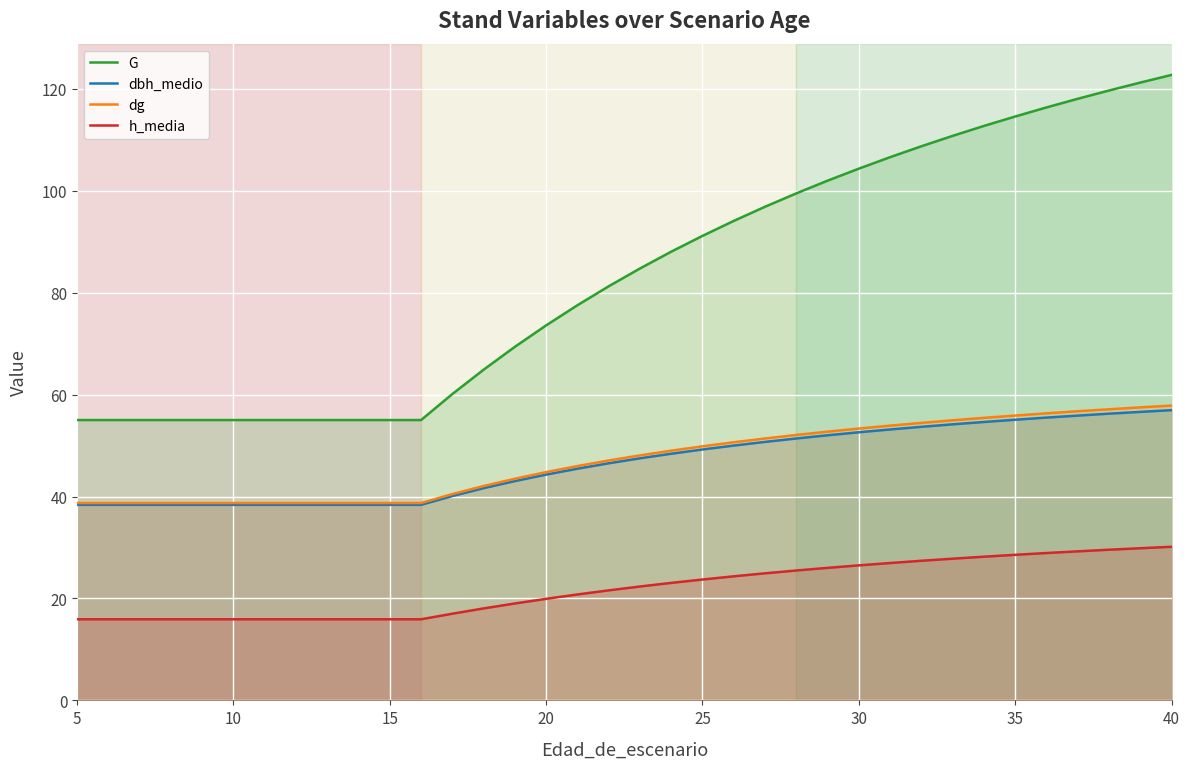

What is the value of the dg point at the 12th from the left?

38.7